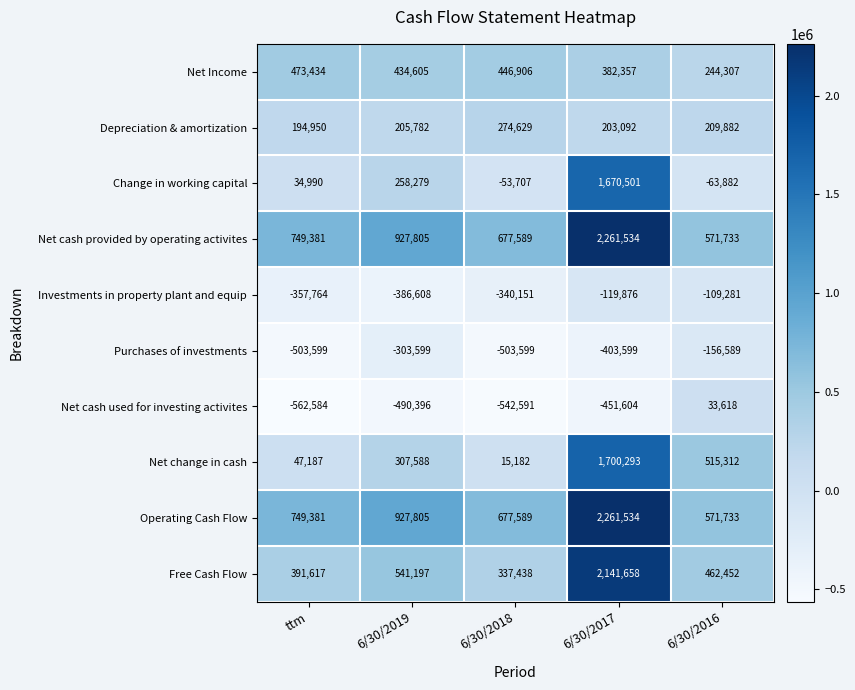

At how many categories does at least one series exceed 516825?

5